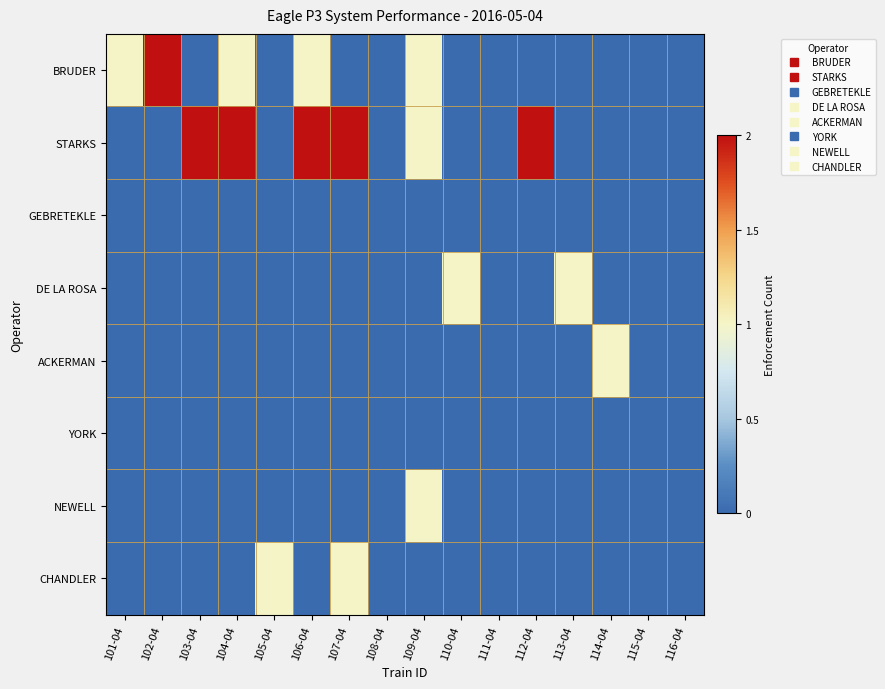

Reading left to right, list all the values displayed in this chart.

BRUDER: 101-04=1	102-04=2	103-04=0	104-04=1	105-04=0	106-04=1	107-04=0	108-04=0	109-04=1	110-04=0	111-04=0	112-04=0	113-04=0	114-04=0	115-04=0	116-04=0
STARKS: 101-04=0	102-04=0	103-04=2	104-04=2	105-04=0	106-04=2	107-04=2	108-04=0	109-04=1	110-04=0	111-04=0	112-04=2	113-04=0	114-04=0	115-04=0	116-04=0
GEBRETEKLE: 101-04=0	102-04=0	103-04=0	104-04=0	105-04=0	106-04=0	107-04=0	108-04=0	109-04=0	110-04=0	111-04=0	112-04=0	113-04=0	114-04=0	115-04=0	116-04=0
DE LA ROSA: 101-04=0	102-04=0	103-04=0	104-04=0	105-04=0	106-04=0	107-04=0	108-04=0	109-04=0	110-04=1	111-04=0	112-04=0	113-04=1	114-04=0	115-04=0	116-04=0
ACKERMAN: 101-04=0	102-04=0	103-04=0	104-04=0	105-04=0	106-04=0	107-04=0	108-04=0	109-04=0	110-04=0	111-04=0	112-04=0	113-04=0	114-04=1	115-04=0	116-04=0
YORK: 101-04=0	102-04=0	103-04=0	104-04=0	105-04=0	106-04=0	107-04=0	108-04=0	109-04=0	110-04=0	111-04=0	112-04=0	113-04=0	114-04=0	115-04=0	116-04=0
NEWELL: 101-04=0	102-04=0	103-04=0	104-04=0	105-04=0	106-04=0	107-04=0	108-04=0	109-04=1	110-04=0	111-04=0	112-04=0	113-04=0	114-04=0	115-04=0	116-04=0
CHANDLER: 101-04=0	102-04=0	103-04=0	104-04=0	105-04=1	106-04=0	107-04=1	108-04=0	109-04=0	110-04=0	111-04=0	112-04=0	113-04=0	114-04=0	115-04=0	116-04=0